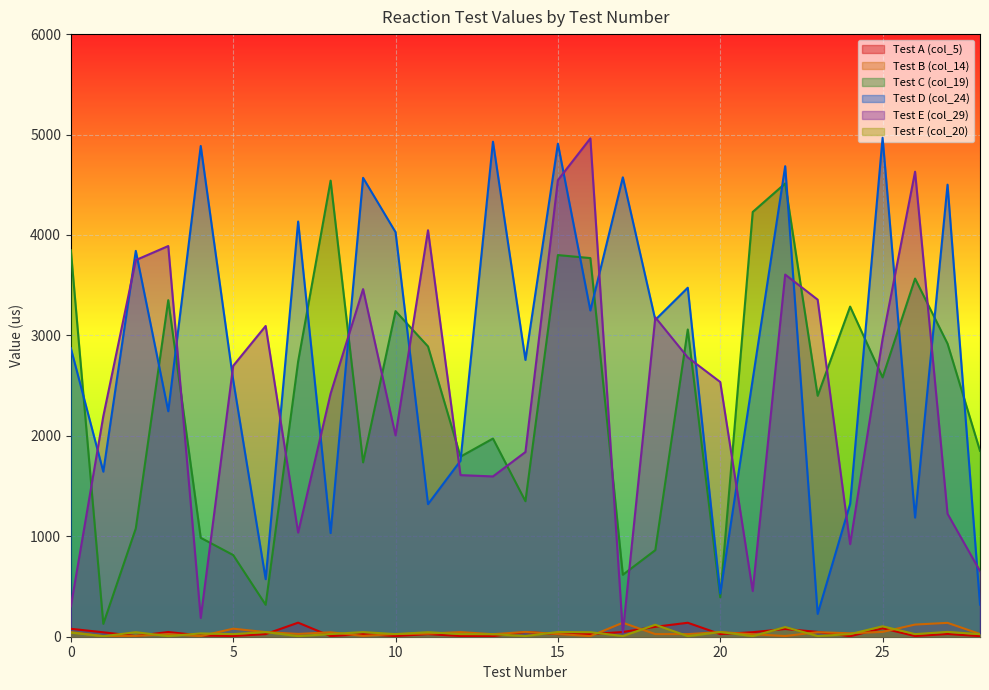

Where is Test D (col_24) nearest to the value 2597?

21